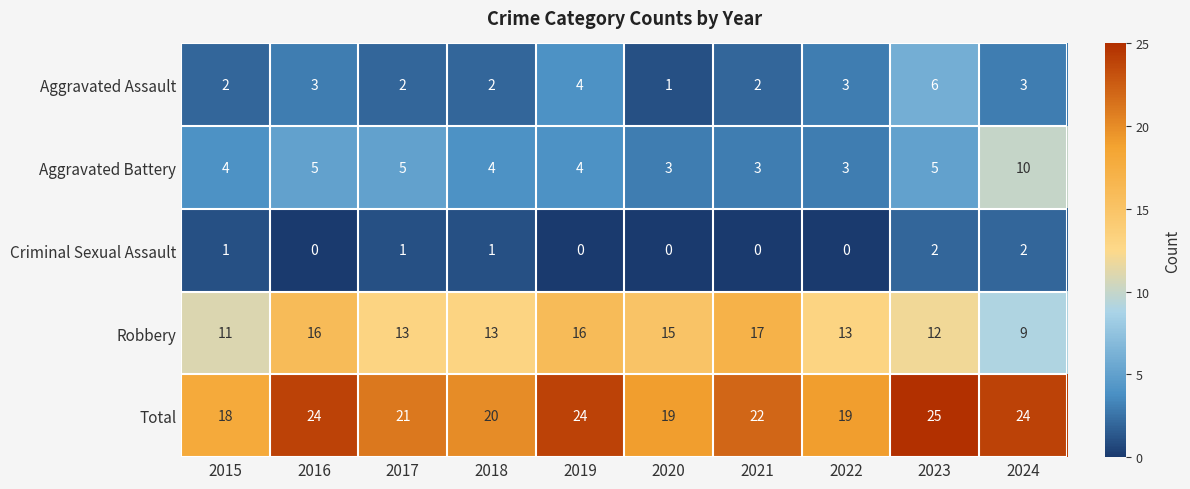

How many series are shown in this chart?

5